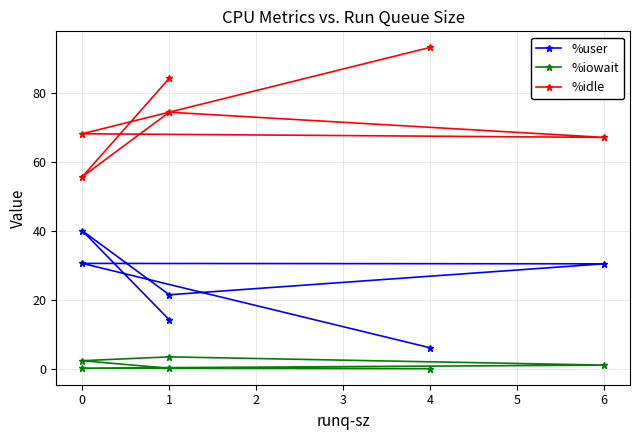

True or false: %idle and %iowait intersect in this chart.

False